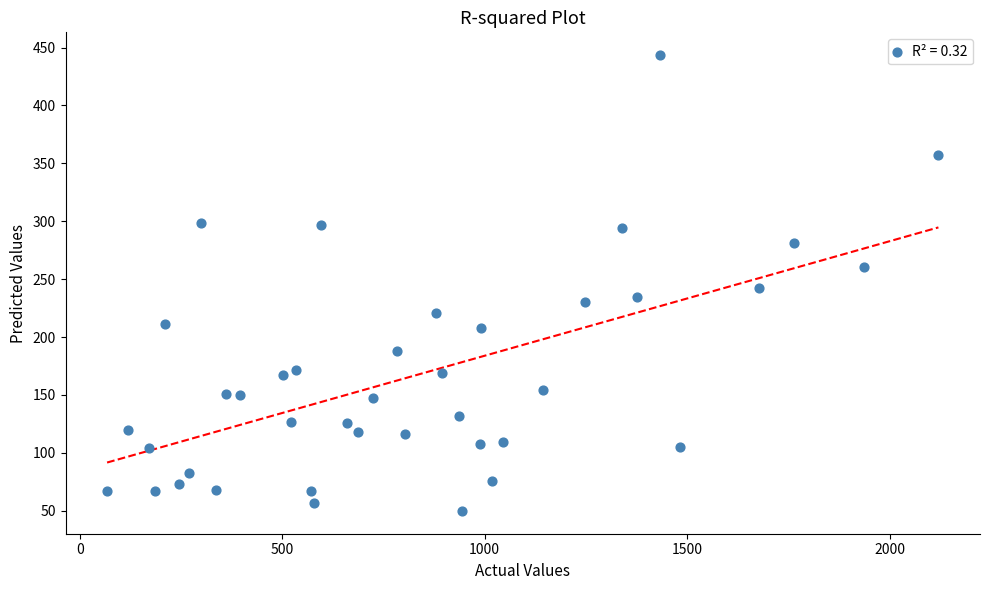

What is the range of X values (max minus min)?

2053.6